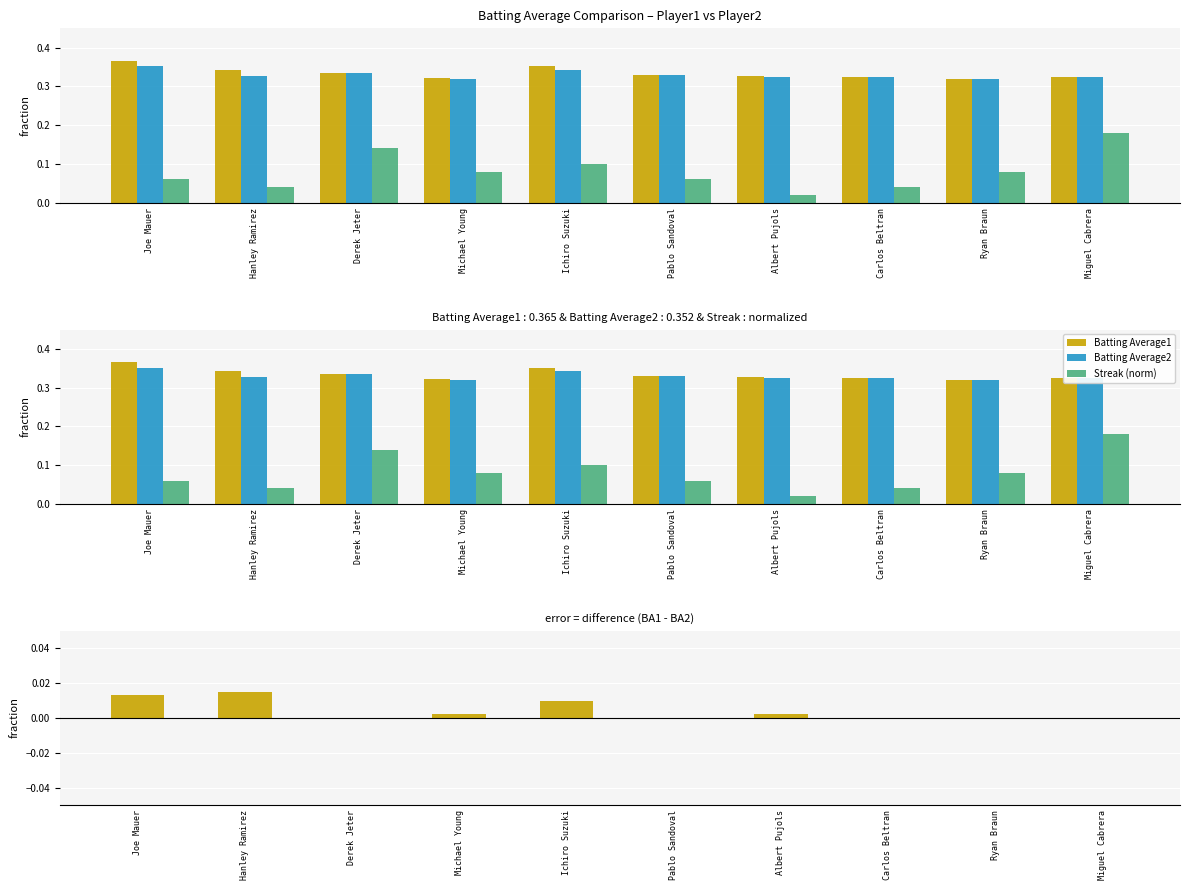

What is the minimum value for Batting Average2?

0.3